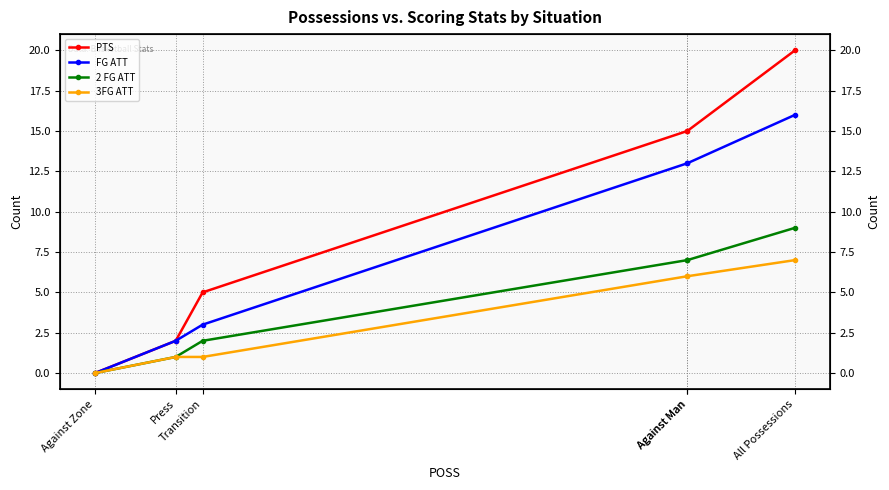

What is the total value across all series at Against Man?

41